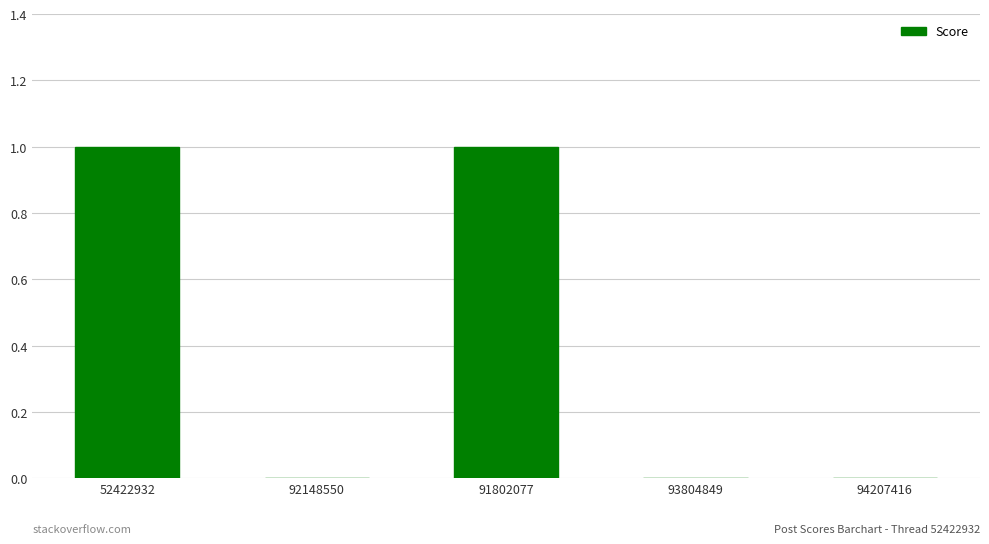

How many series are shown in this chart?

1